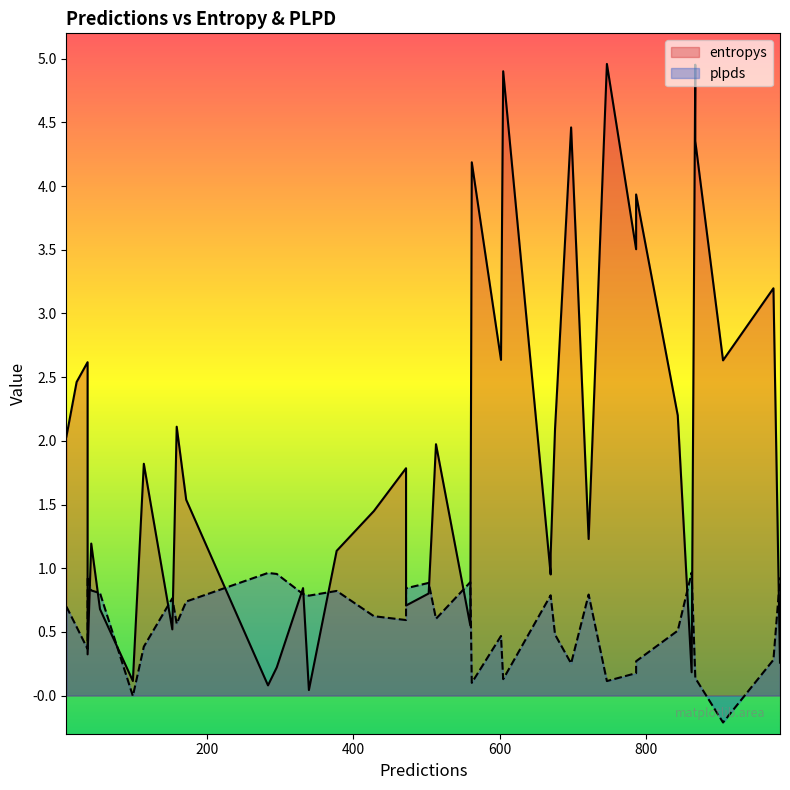

How many values in plpds are below zero?

2